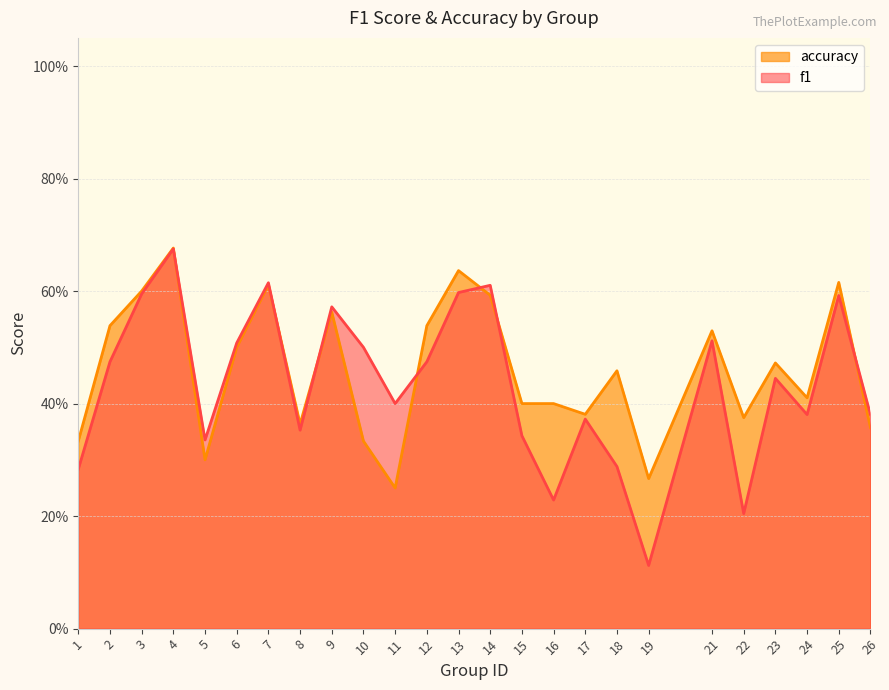

Between 1 and 23, which series saw the biggest shift?

f1